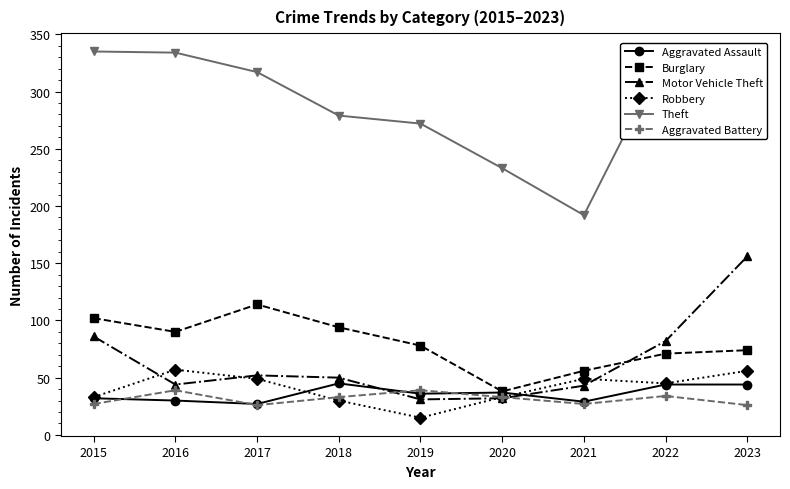

True or false: Robbery has a value of 52 at 2018.

False